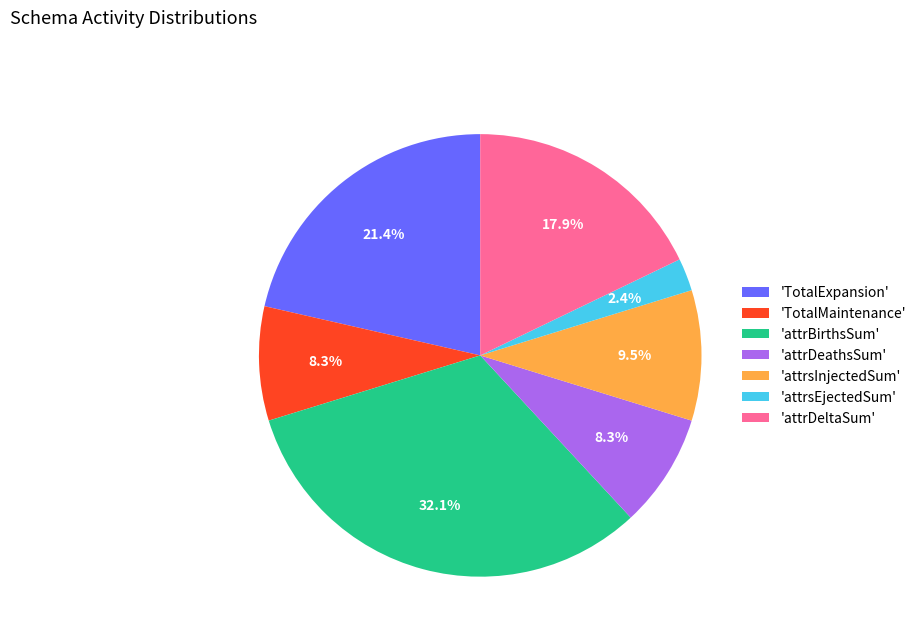

Between 'attrsInjectedSum' and 'attrBirthsSum', which is larger?

'attrBirthsSum'